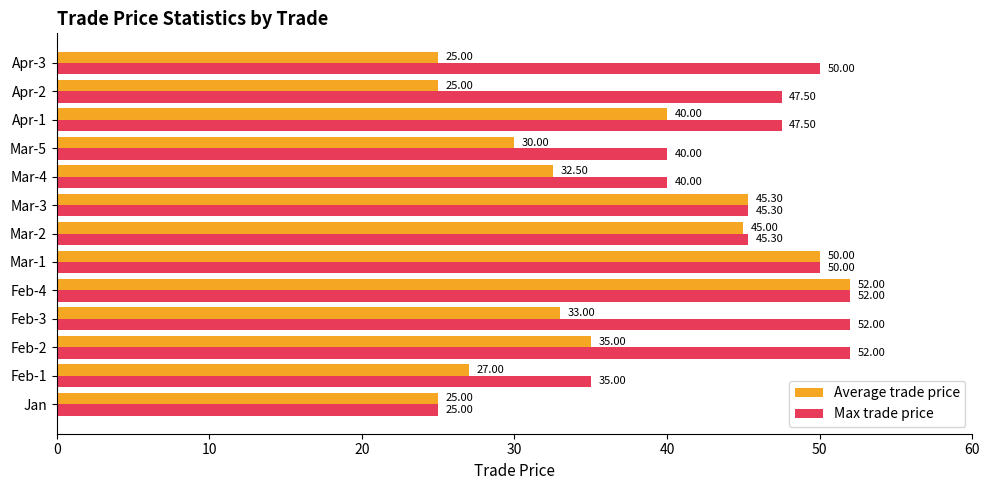

Between Jan and Mar-5, which series saw the biggest shift?

Max trade price